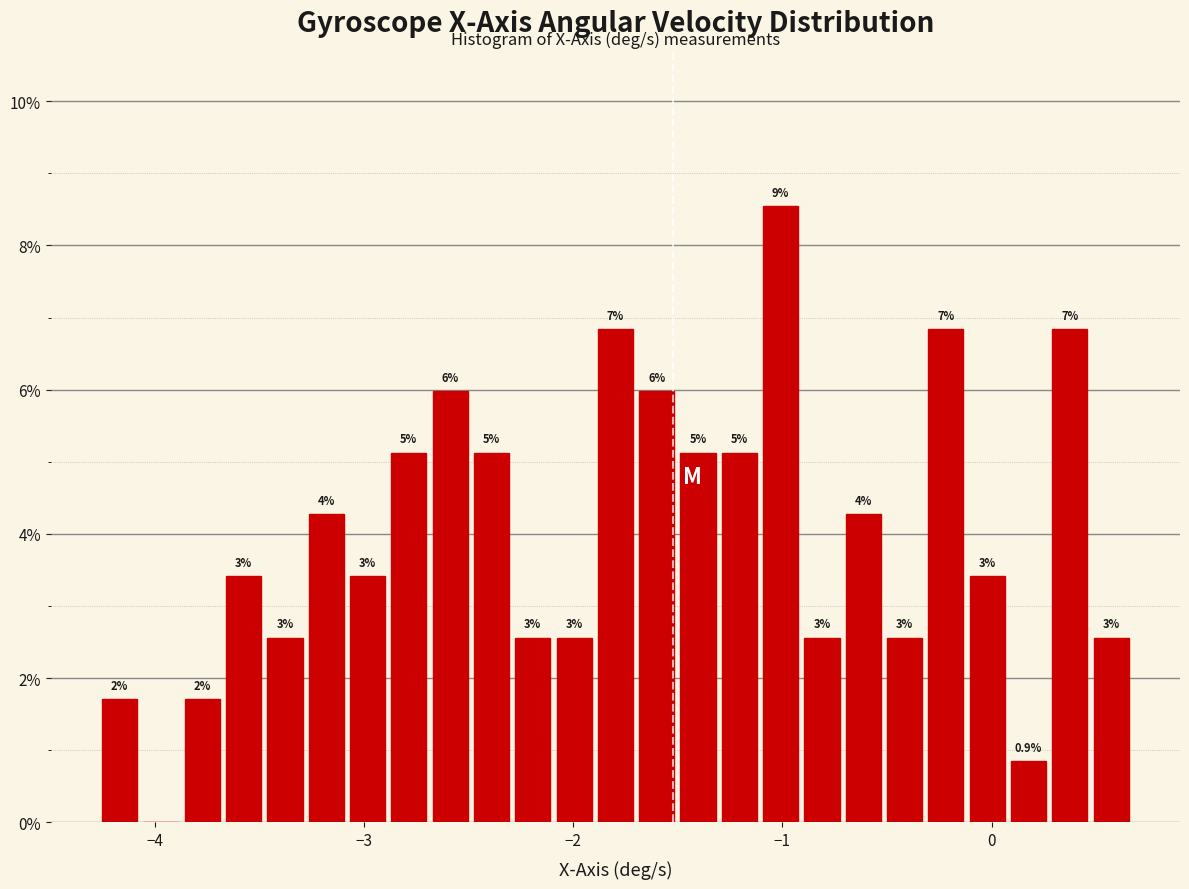

Around what value on the x-axis is the tallest bar? Give the approximate position of its centre, as read against the axis.

-1.0